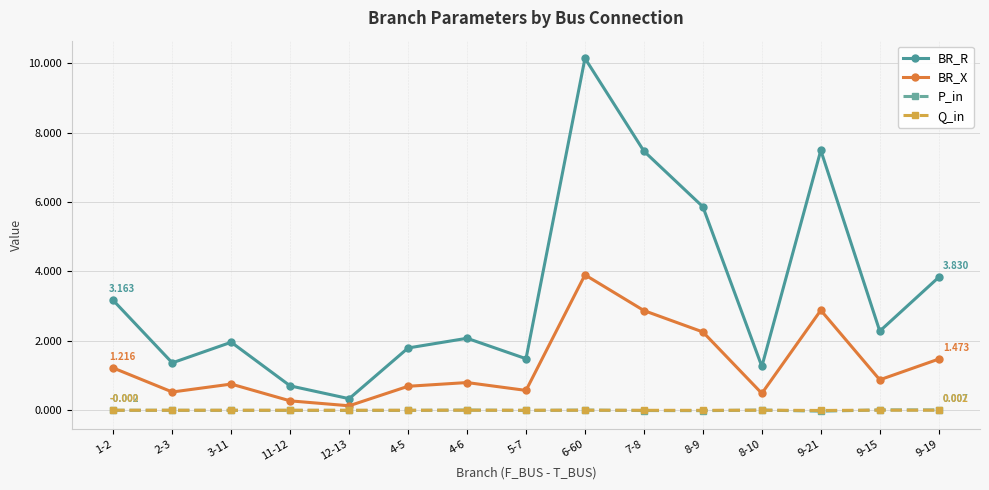

How many series are shown in this chart?

4